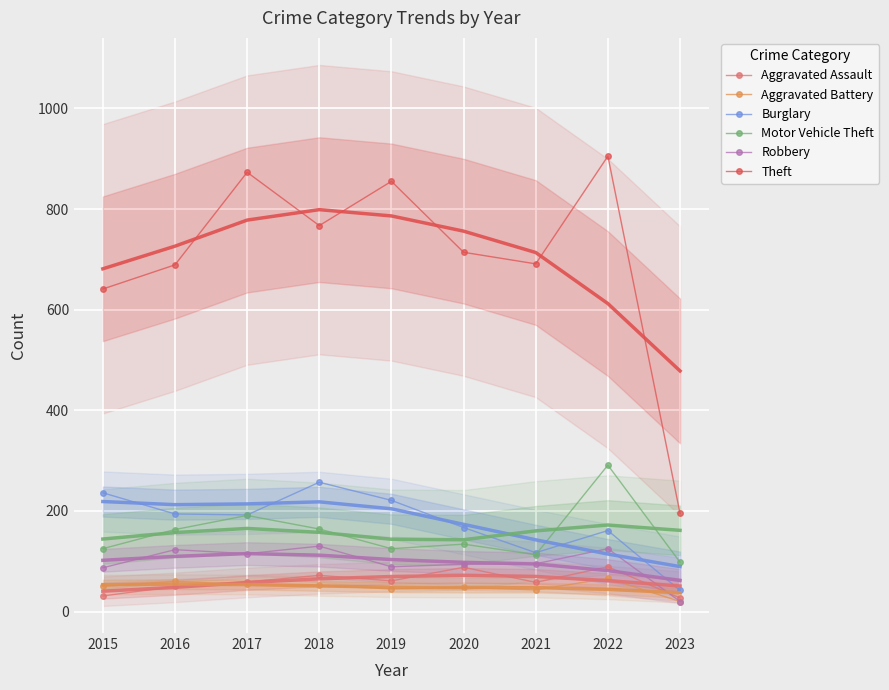

How many series are shown in this chart?

6